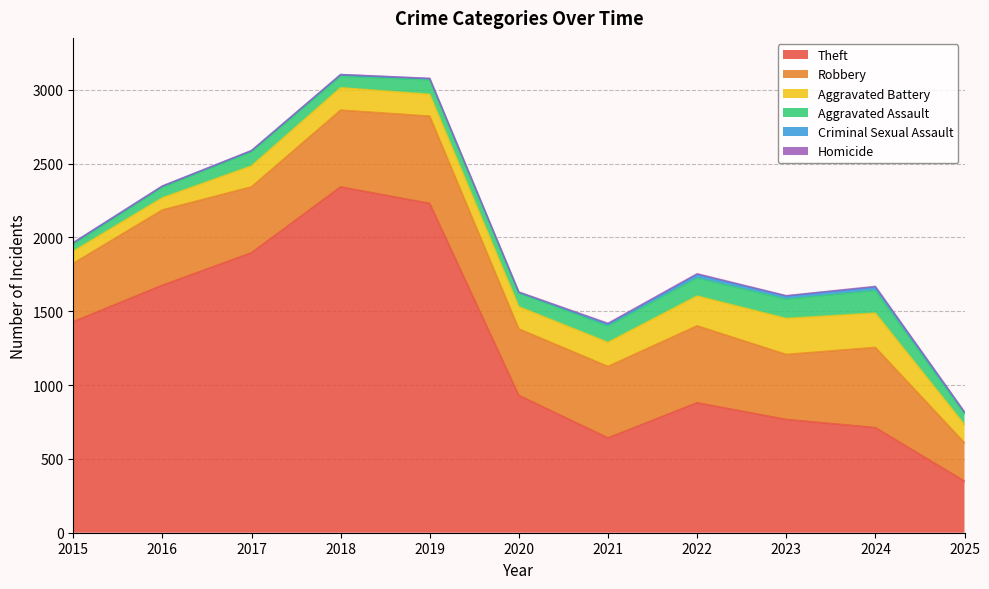

What are all the series names shown in the legend?

Theft, Robbery, Aggravated Battery, Aggravated Assault, Criminal Sexual Assault, Homicide